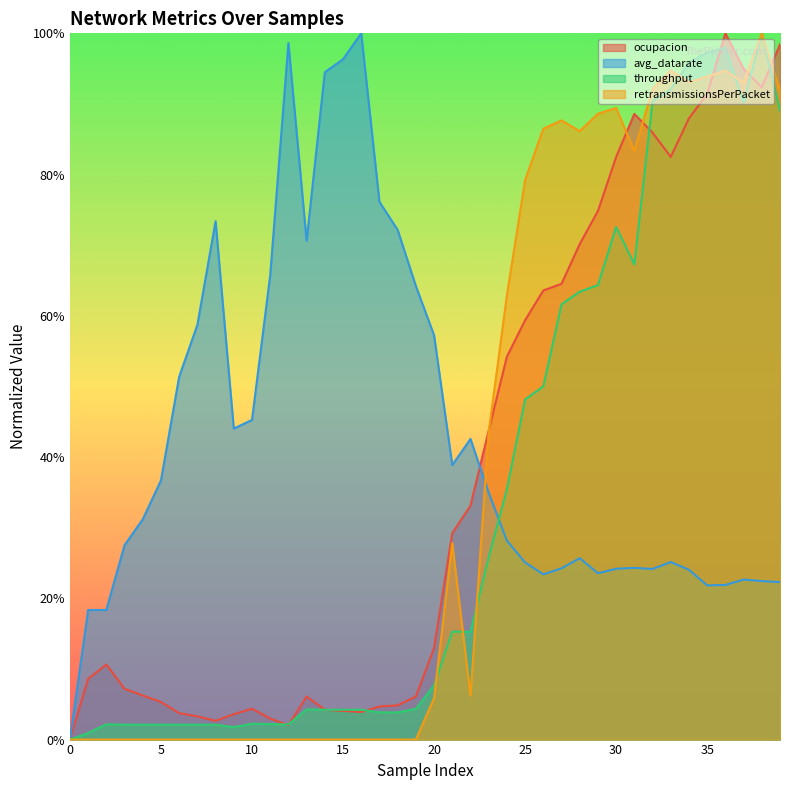

The throughput series shows 0.1 at 14. True or false?

False